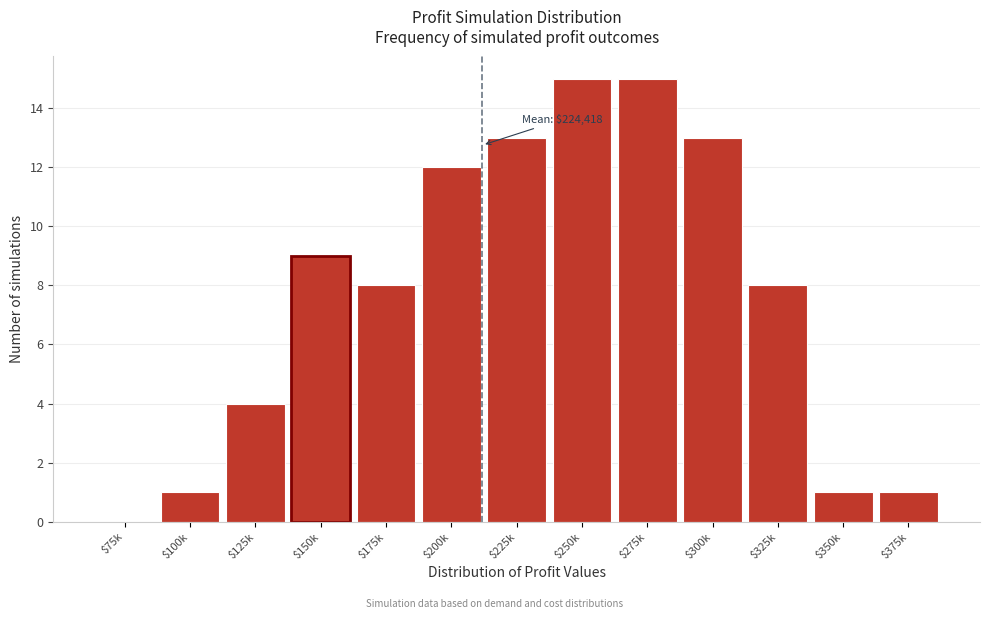

What is the greatest value displayed?

15